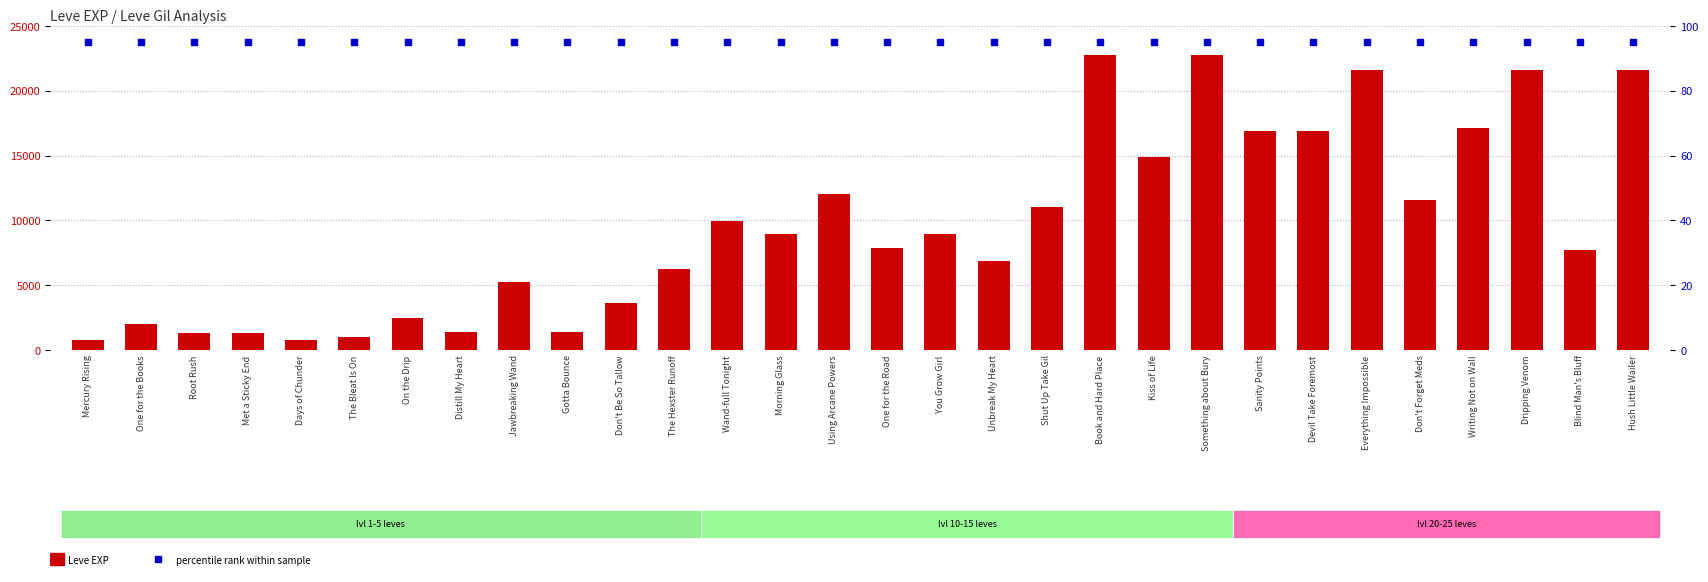

Is the value of Leve EXP at Hush Little Wailer greater than the value of percentile rank within the sample at Days of Chunder?

Yes